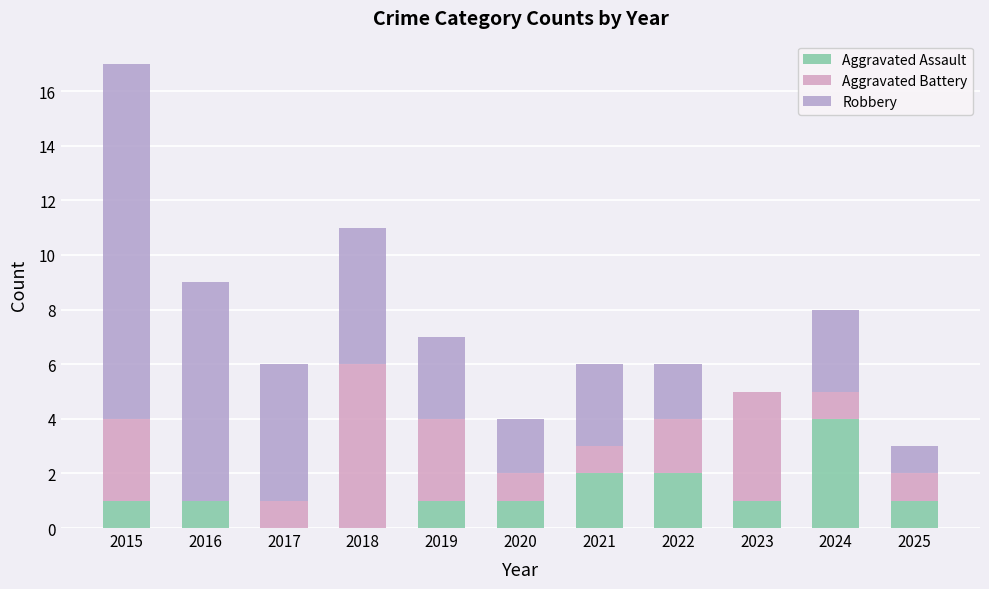

Count the number of categories in the chart.

11